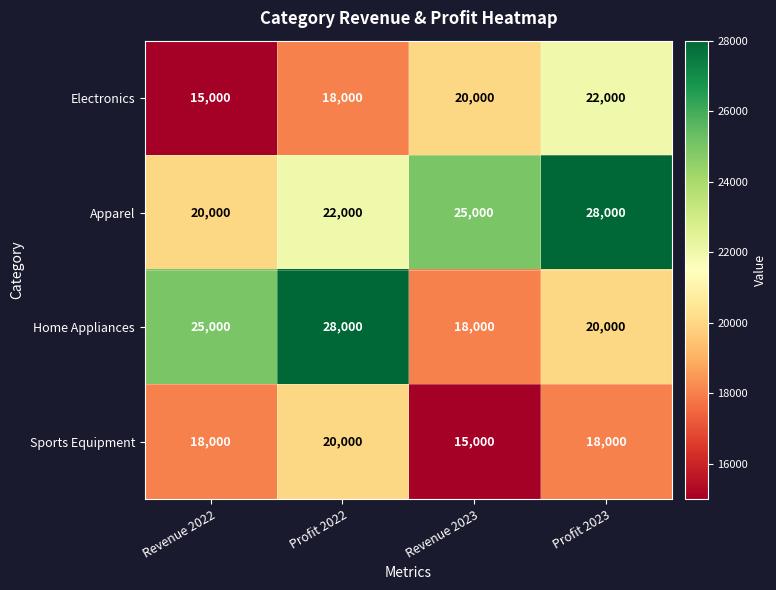

What is the average value of the Electronics series?

18750